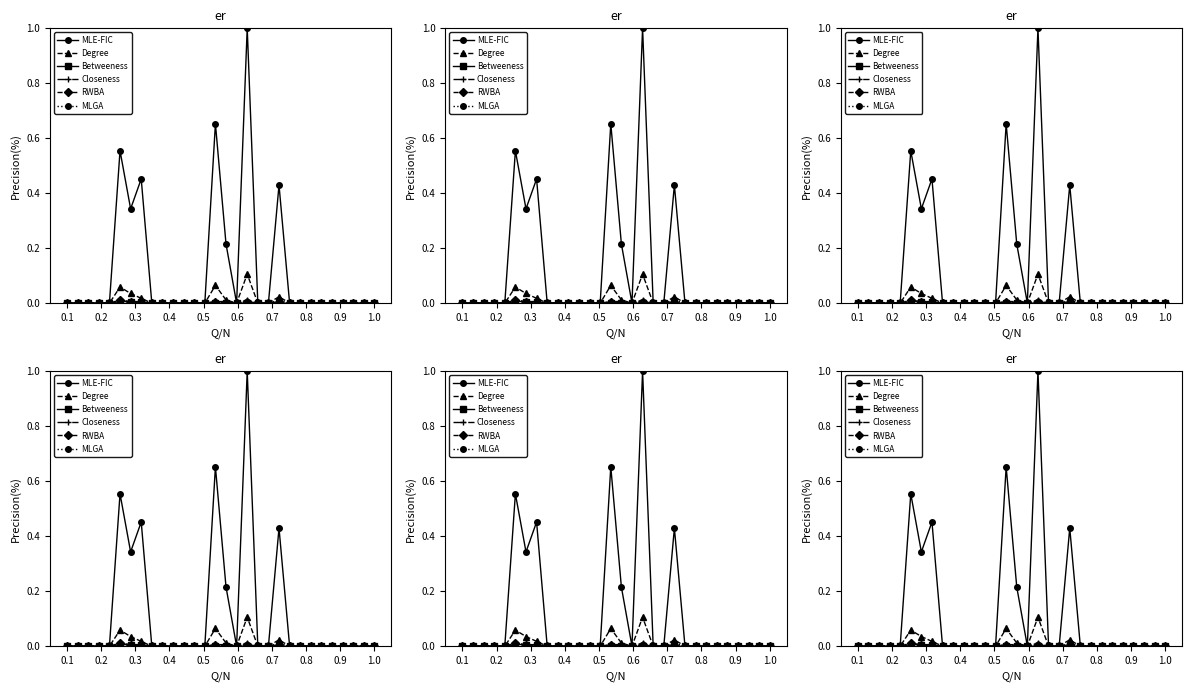

Does the chart have visible grid lines?

No